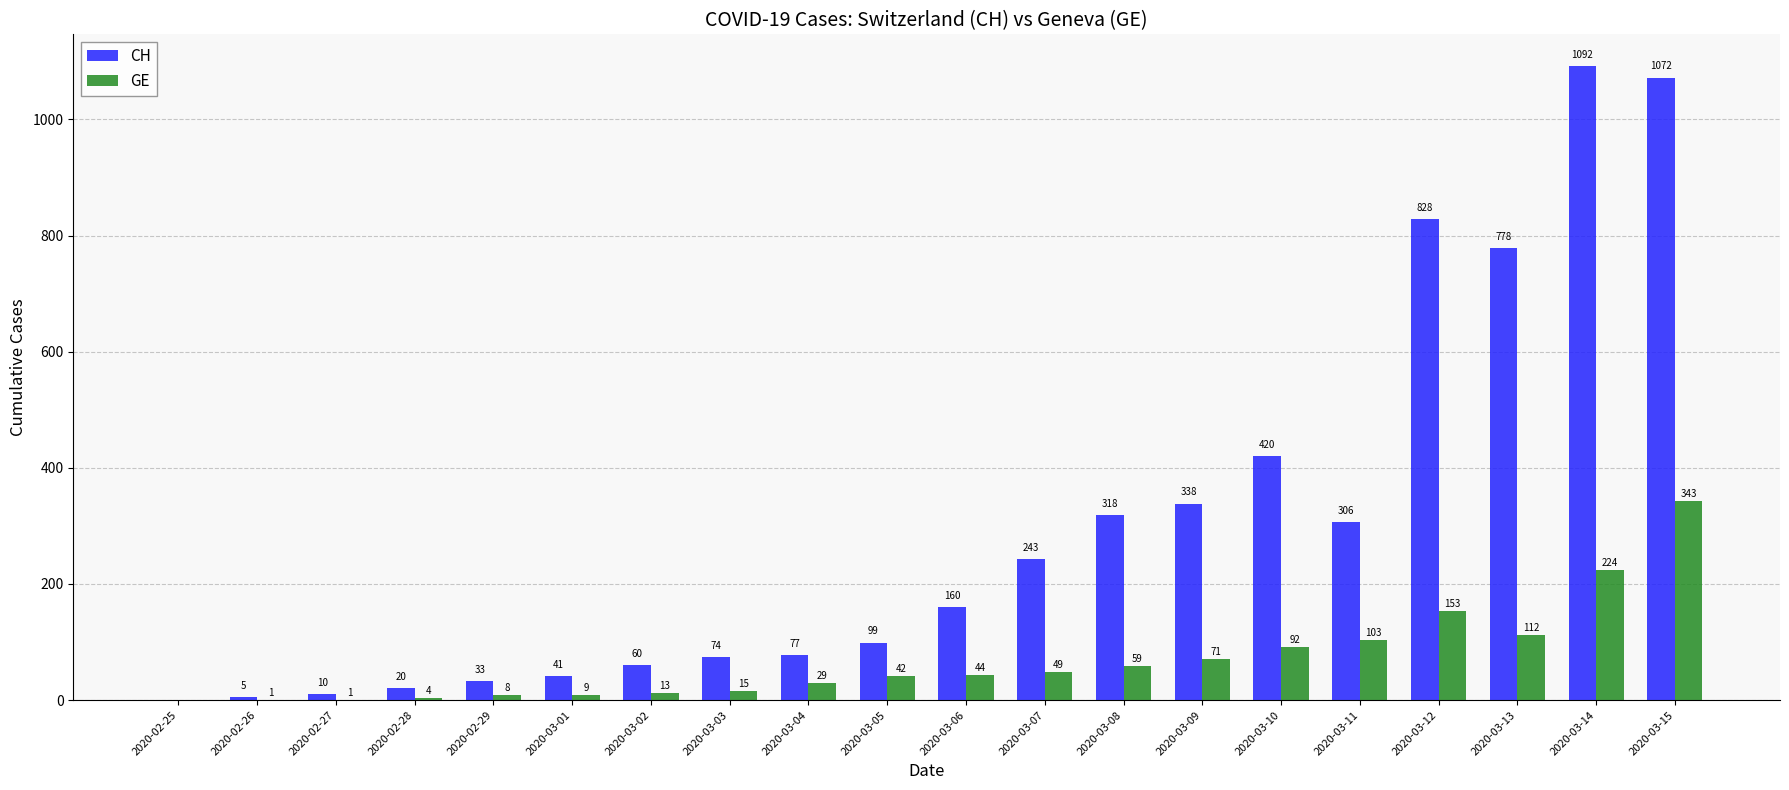

How many groups of bars are there?

20